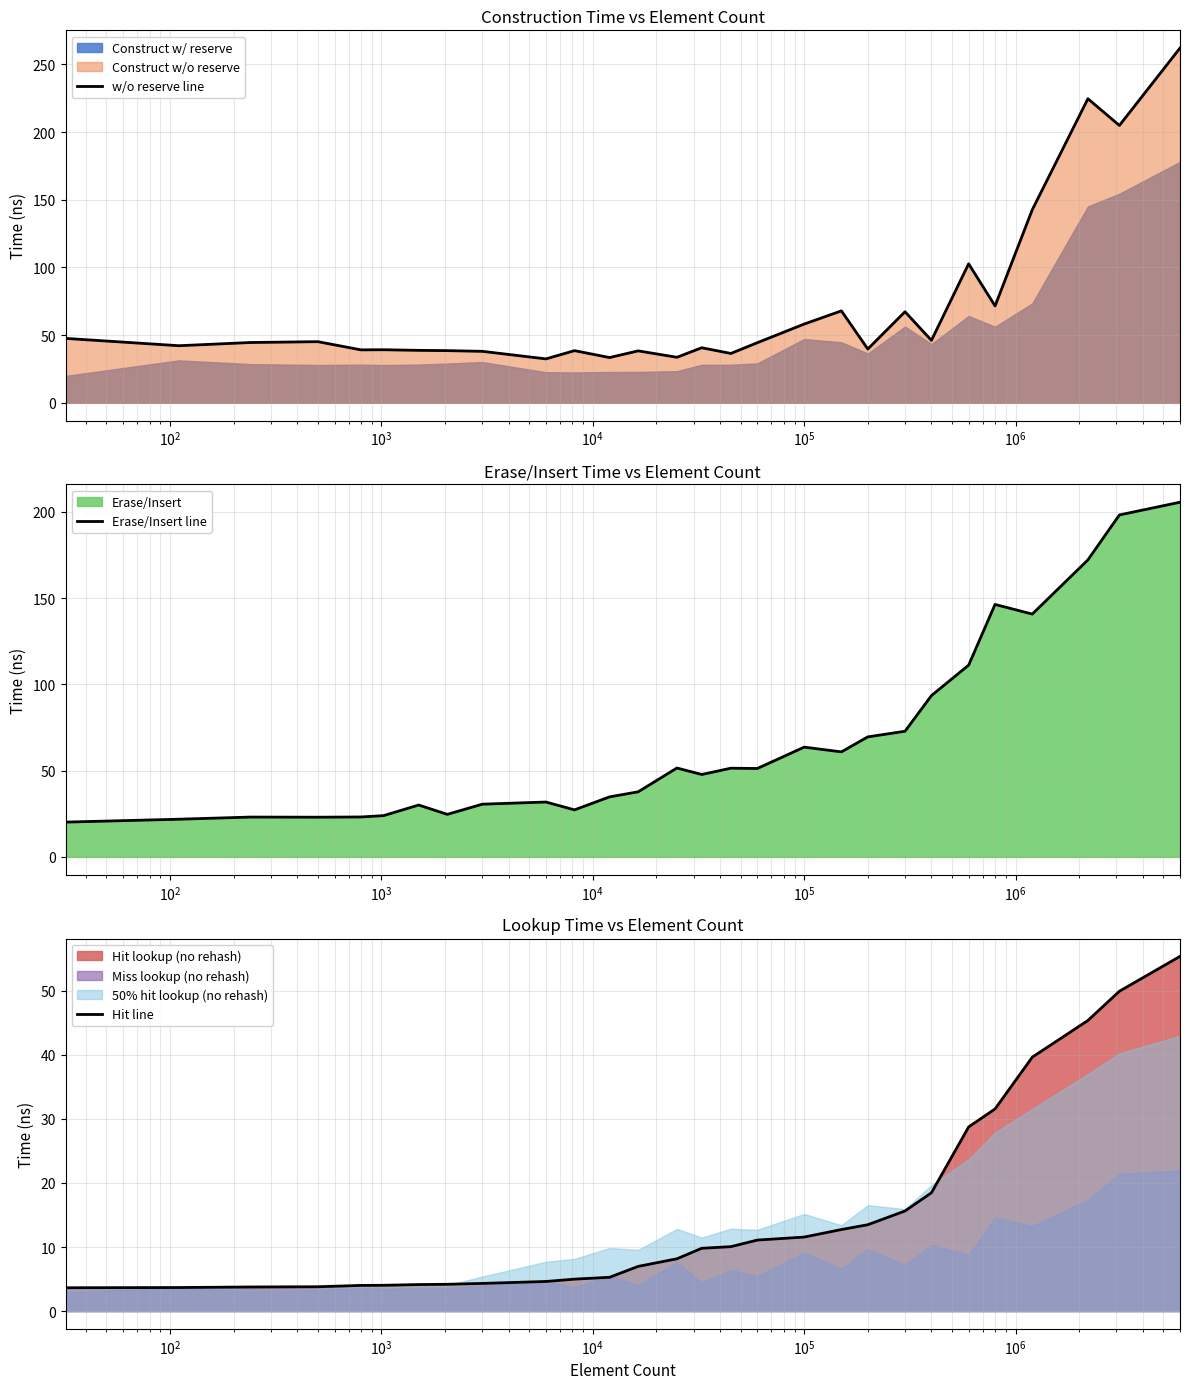

What is the greatest value displayed?

262.1